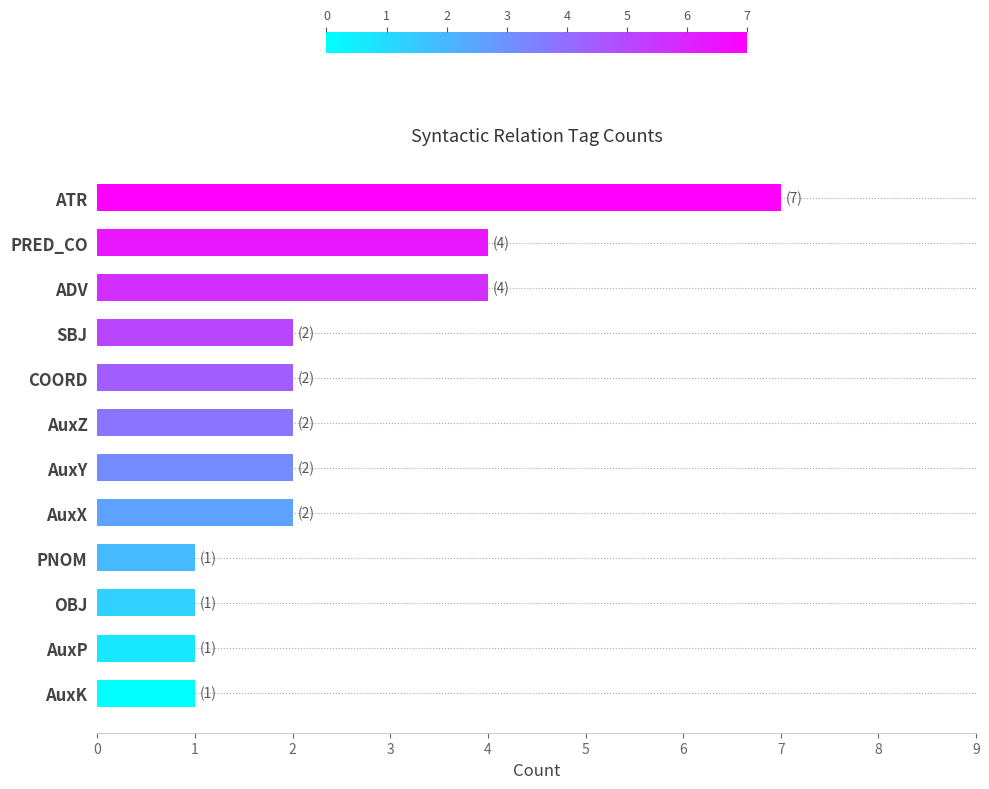

What is the change in value from OBJ to PRED_CO?

+3